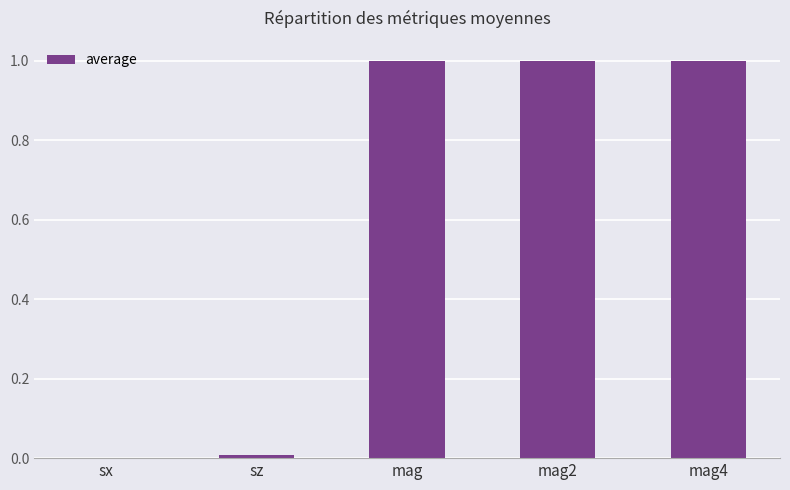

What is the greatest value displayed?

1.0